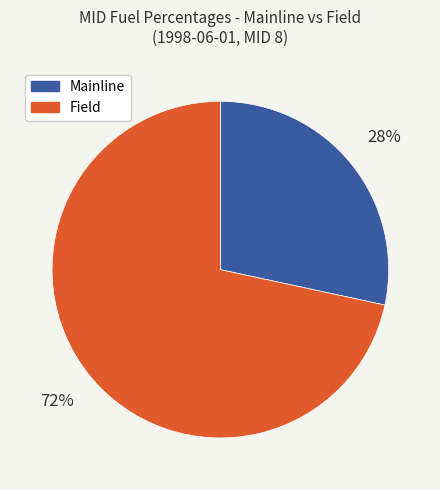

Between Mainline and Field, which is larger?

Field